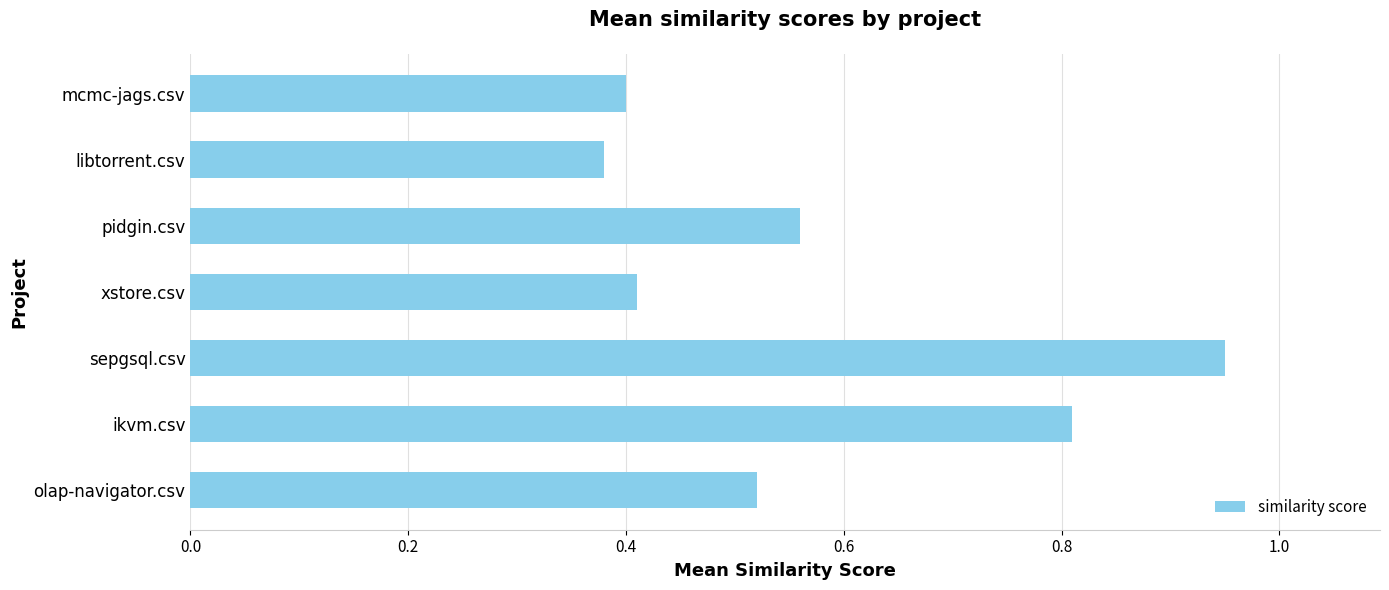

Between mcmc-jags.csv and pidgin.csv, which is larger?

pidgin.csv